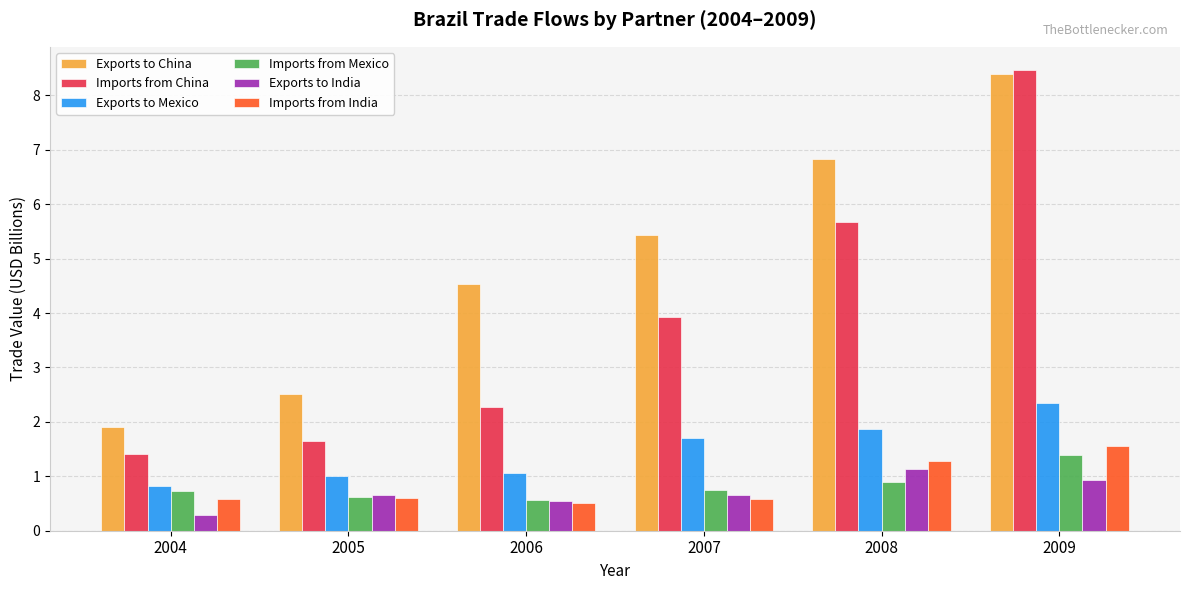

Reading left to right, transcribe all the data shown in this chart.

Exports to China: 2004=1.9	2005=2.5	2006=4.5	2007=5.4	2008=6.8	2009=8.4
Imports from China: 2004=1.4	2005=1.6	2006=2.3	2007=3.9	2008=5.7	2009=8.5
Exports to Mexico: 2004=0.8	2005=1.0	2006=1.1	2007=1.7	2008=1.9	2009=2.3
Imports from Mexico: 2004=0.7	2005=0.6	2006=0.6	2007=0.7	2008=0.9	2009=1.4
Exports to India: 2004=0.3	2005=0.7	2006=0.6	2007=0.7	2008=1.1	2009=0.9
Imports from India: 2004=0.6	2005=0.6	2006=0.5	2007=0.6	2008=1.3	2009=1.6